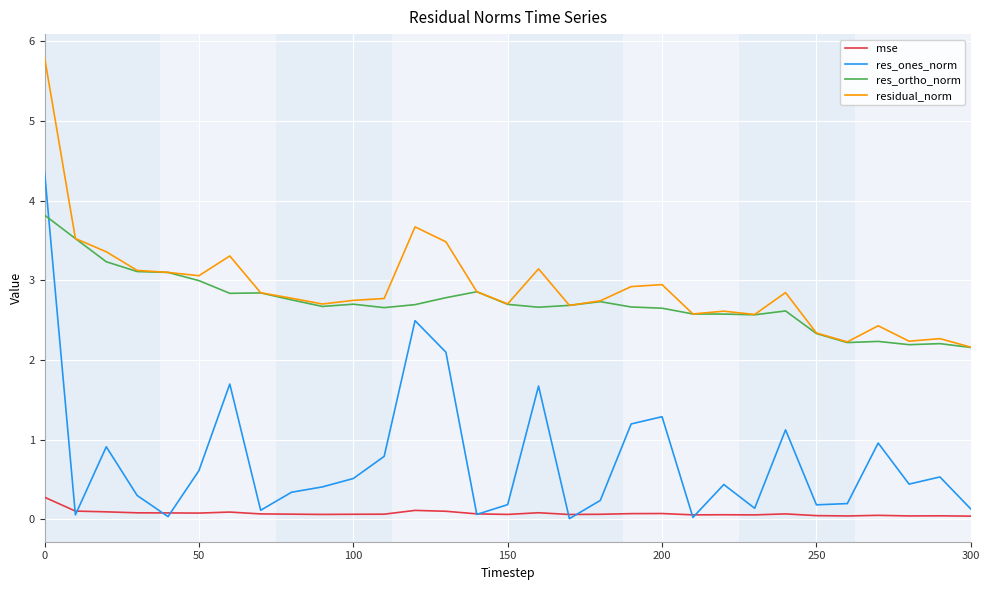

Rank the series by their maximum value, from lowest to highest.

mse, res_ortho_norm, res_ones_norm, residual_norm